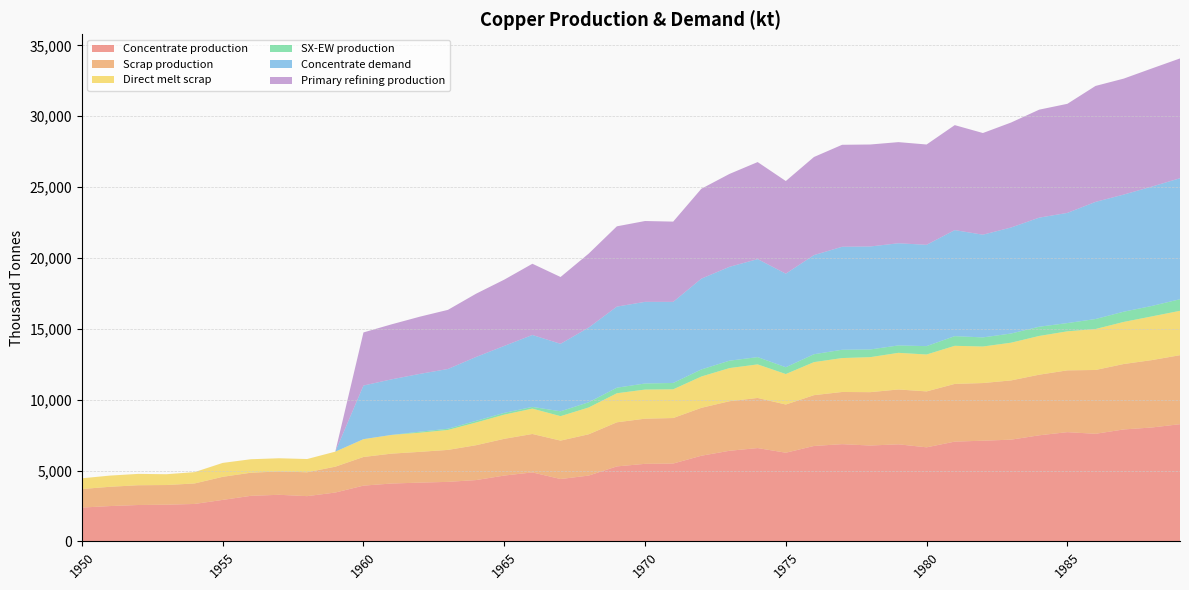

Rank the series by their maximum value, from lowest to highest.

SX-EW production, Direct melt scrap, Scrap production, Concentrate production, Primary refining production, Concentrate demand